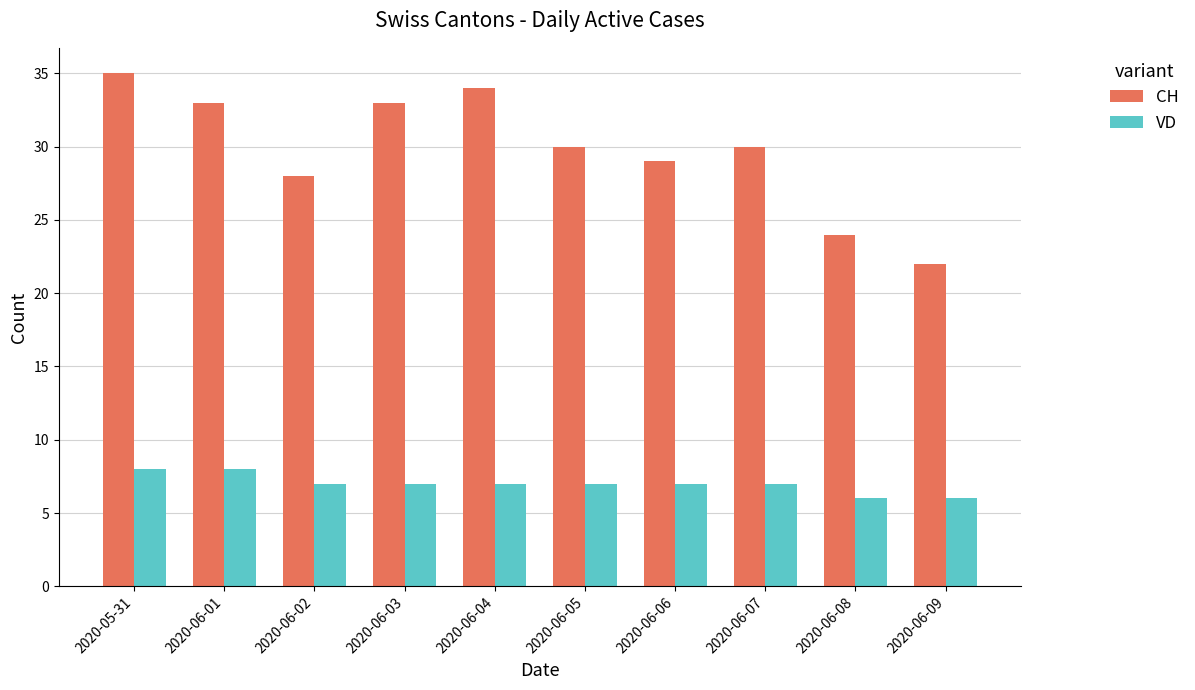

How many bars are there in each group?

2